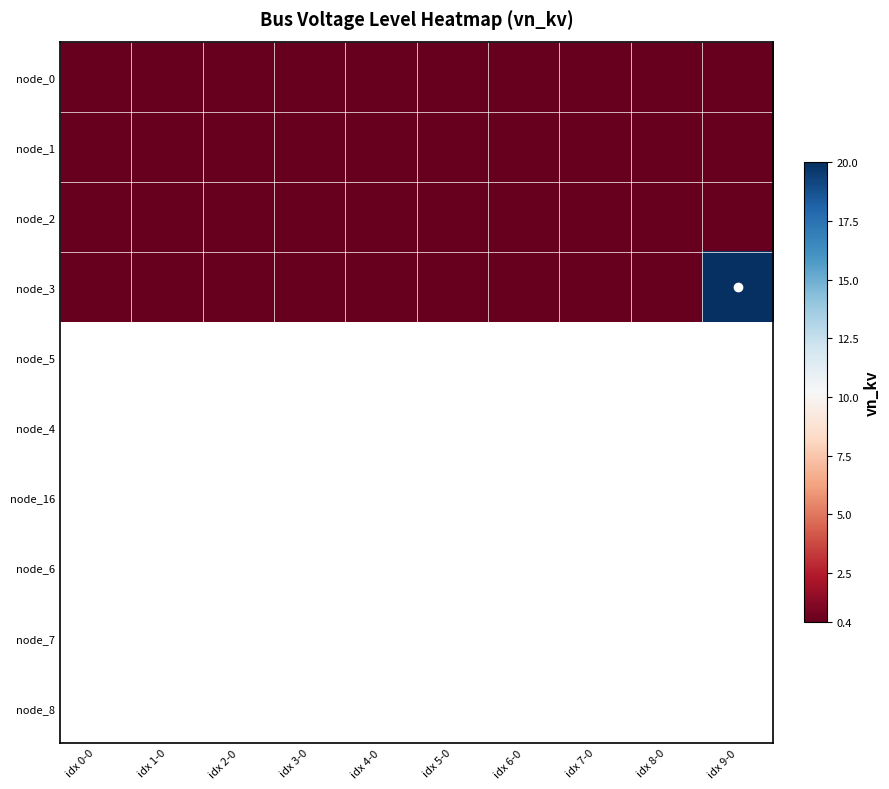

Rank the categories by node_1 value from highest to lowest.

idx 0-0, idx 1-0, idx 2-0, idx 3-0, idx 4-0, idx 5-0, idx 6-0, idx 7-0, idx 8-0, idx 9-0